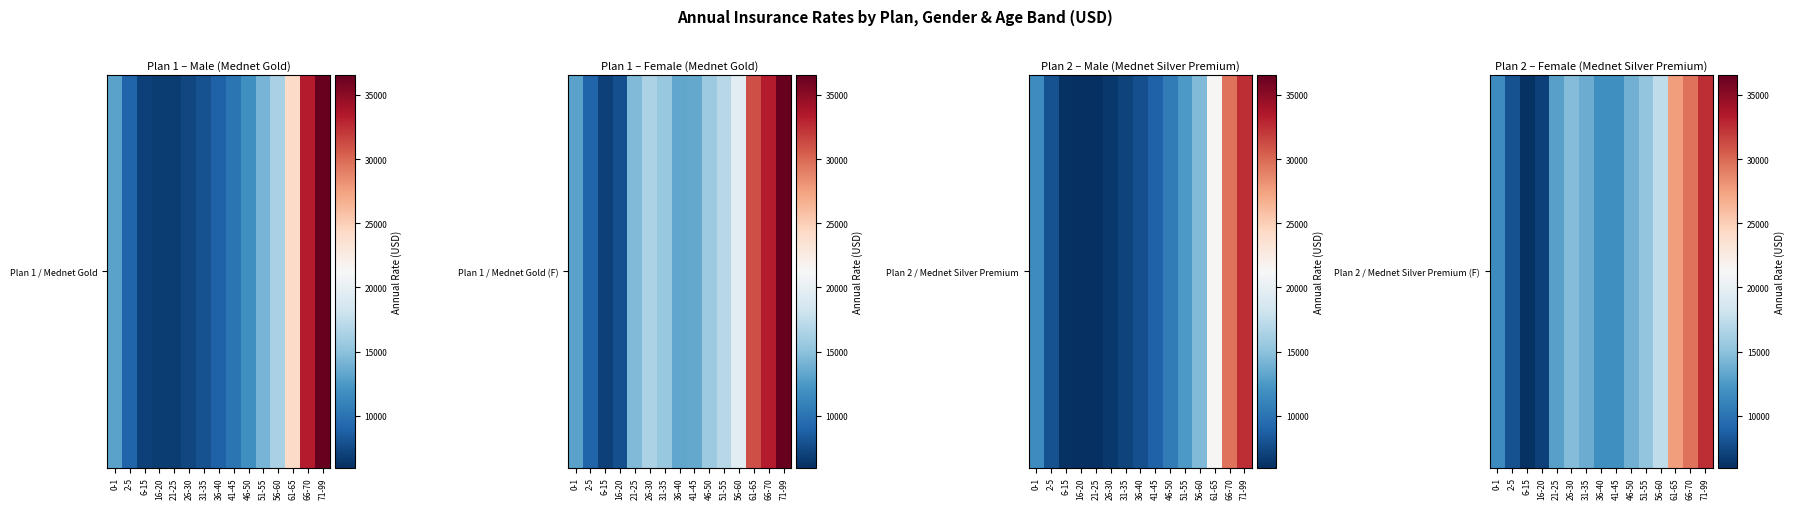

What is the ratio of the value at 31-35 to the value at 41-45?

1.2